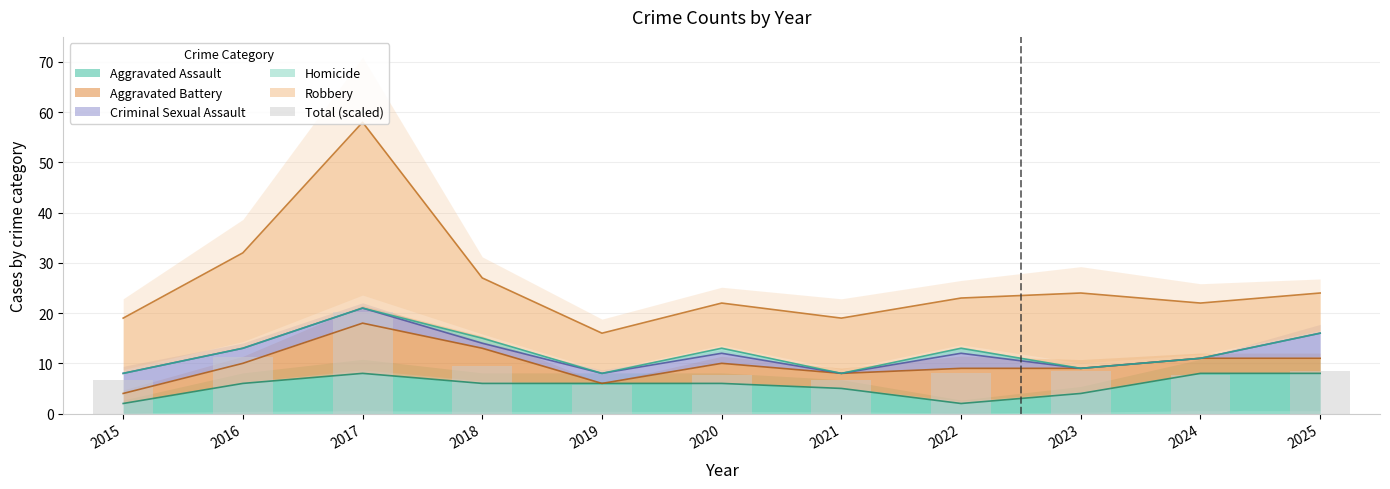

How many bars are there in total?

11